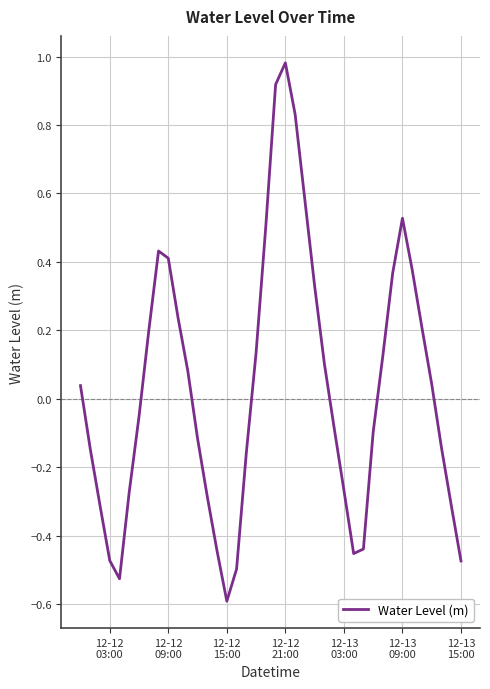

What is the difference between the maximum and minimum values?

1.6